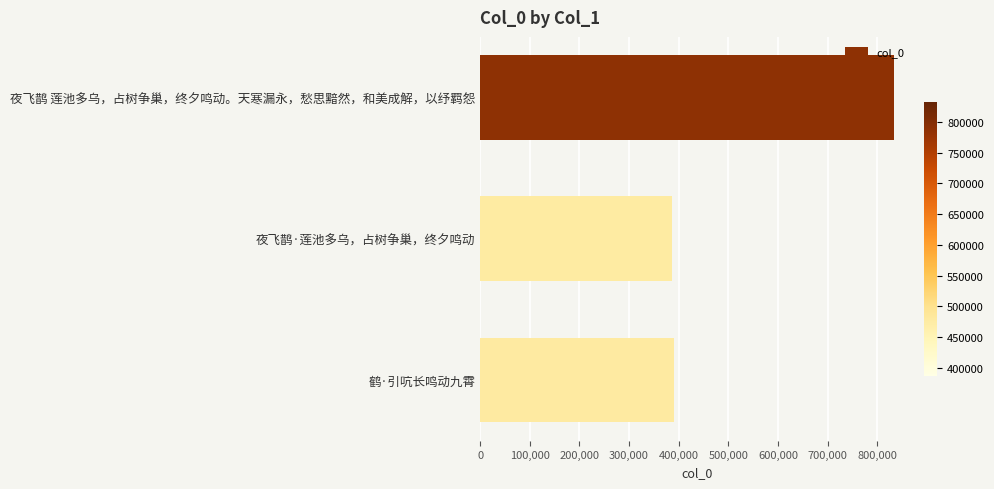

At which category does the chart reach its peak across all series?

夜飞鹊 莲池多乌，占树争巢，终夕鸣动。天寒漏永，愁思黯然，和美成解，以纾羁怨